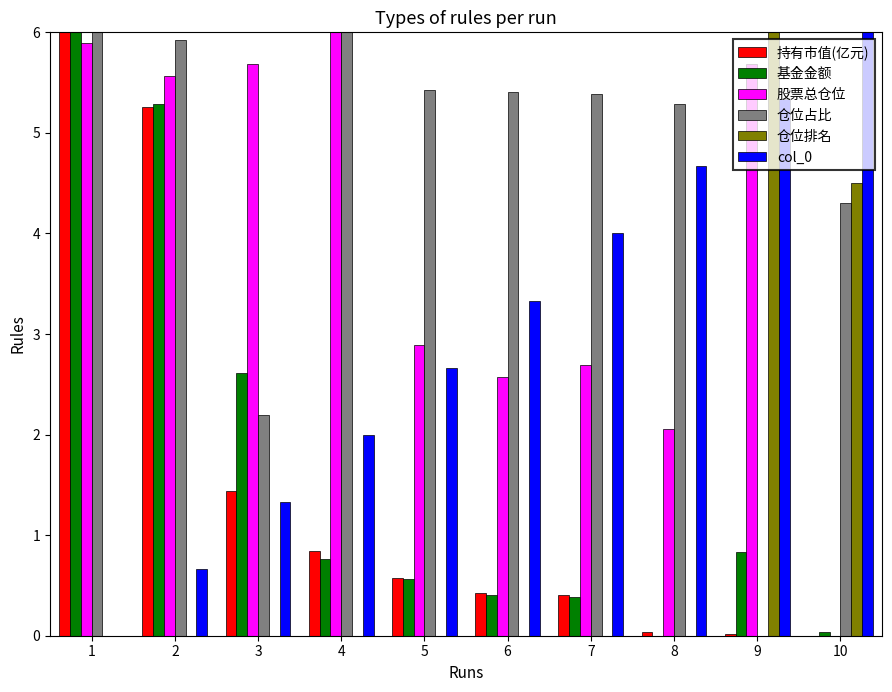

Which series changed the most between 1 and 4?

基金金额